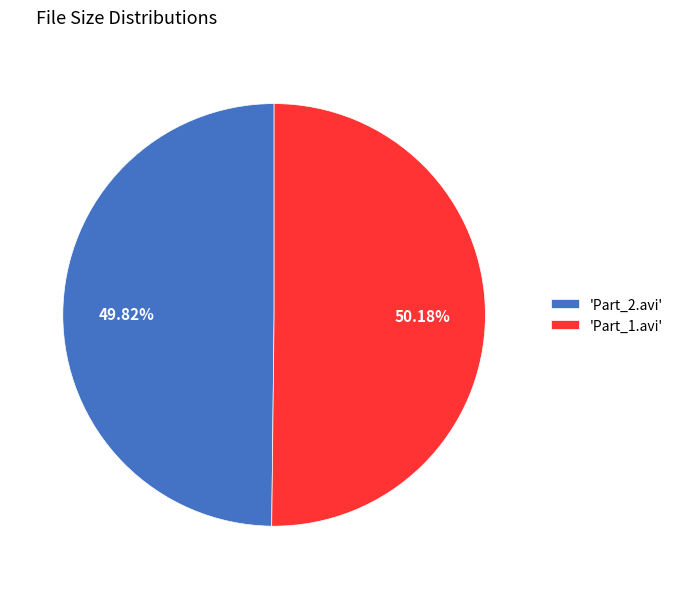

Approximately how many times larger is the value at 'Part_2.avi' compared to 'Part_1.avi'?

1.0